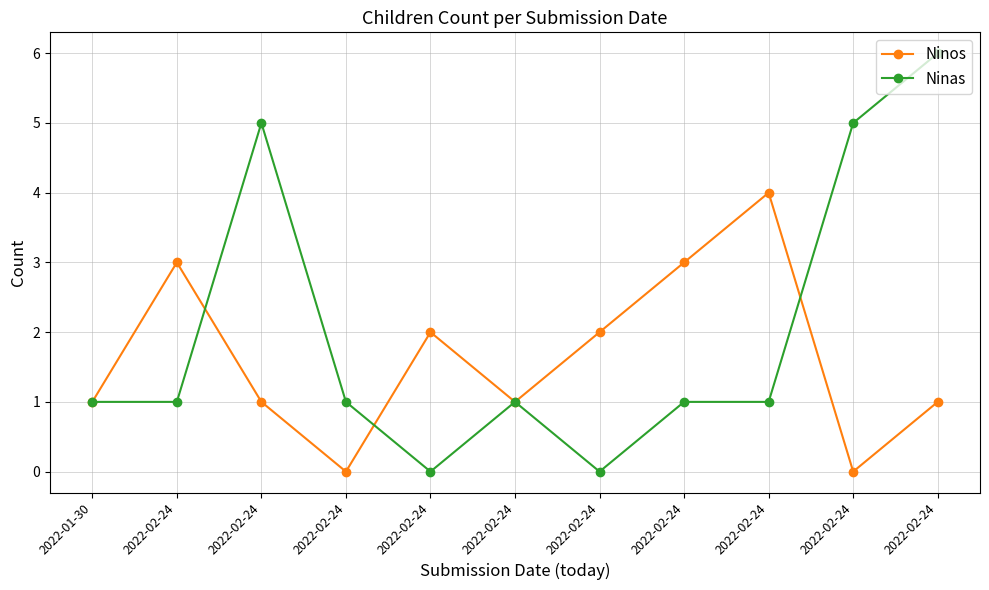

Rank the categories by Ninas value from highest to lowest.

2022-02-24, 2022-02-24, 2022-02-24, 2022-01-30, 2022-02-24, 2022-02-24, 2022-02-24, 2022-02-24, 2022-02-24, 2022-02-24, 2022-02-24